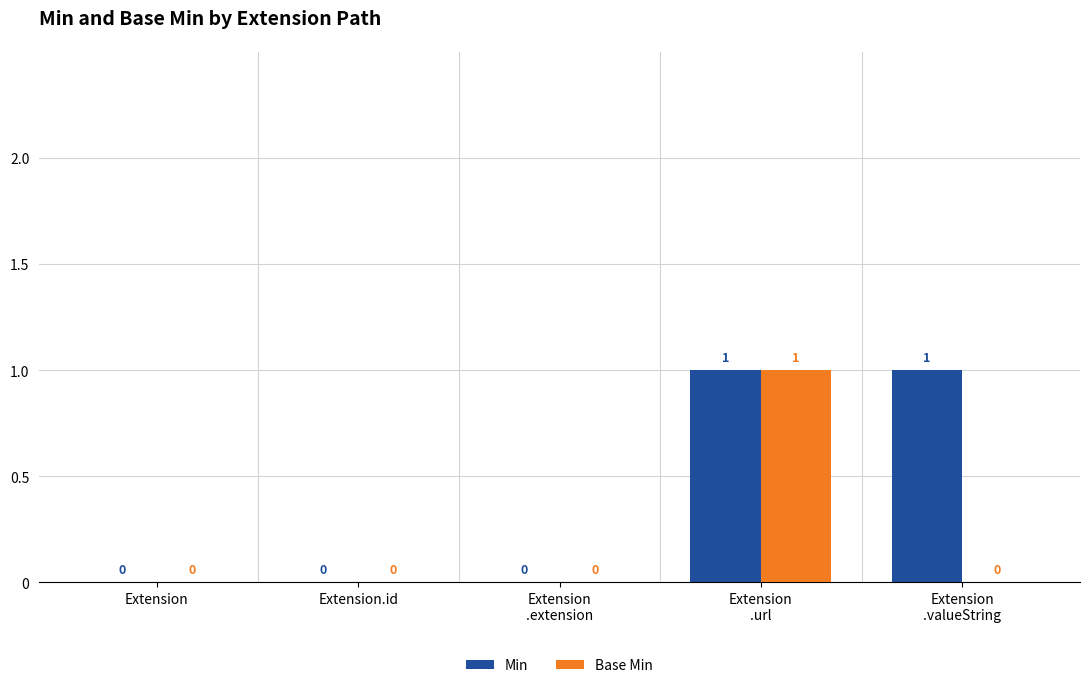

How many Min values are between 0 and 1?

5